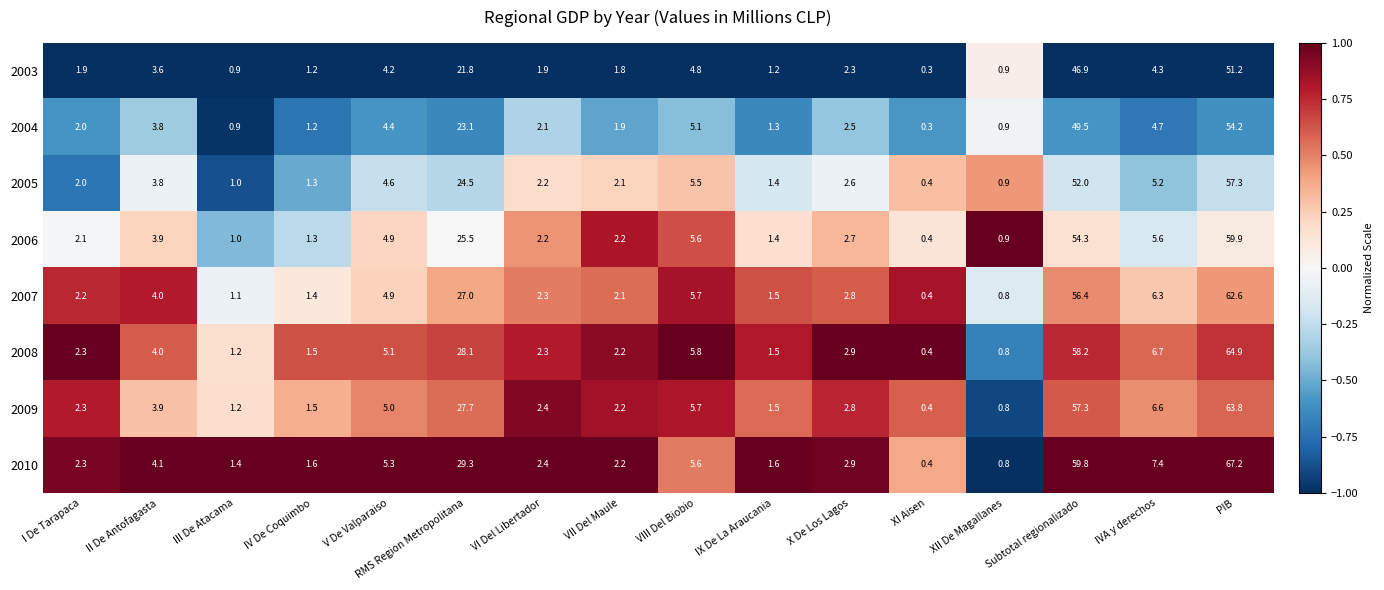

At which category is the sum across all series the highest?

PIB